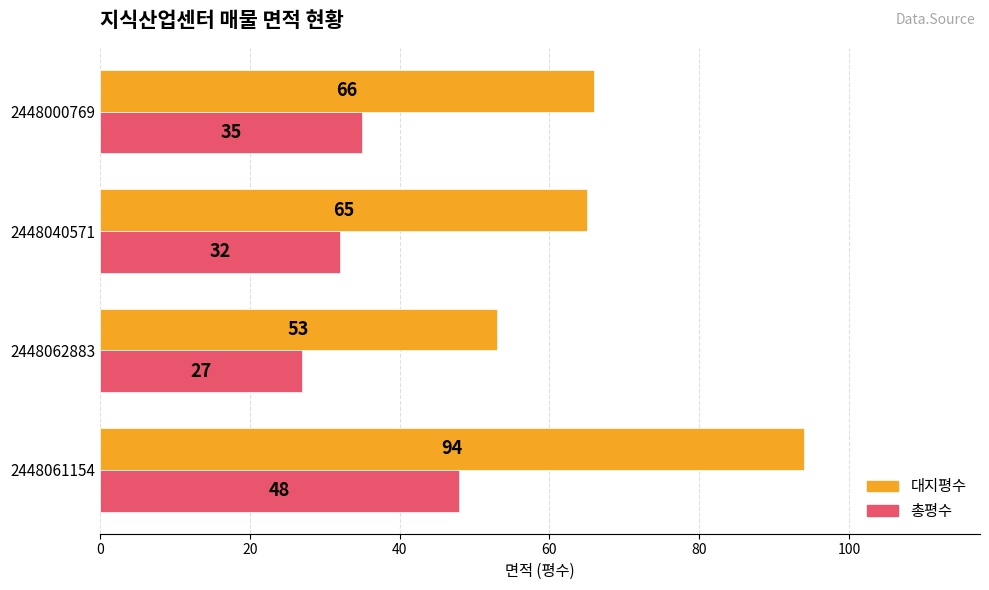

Where is 대지평수 nearest to the value 73?

2448000769